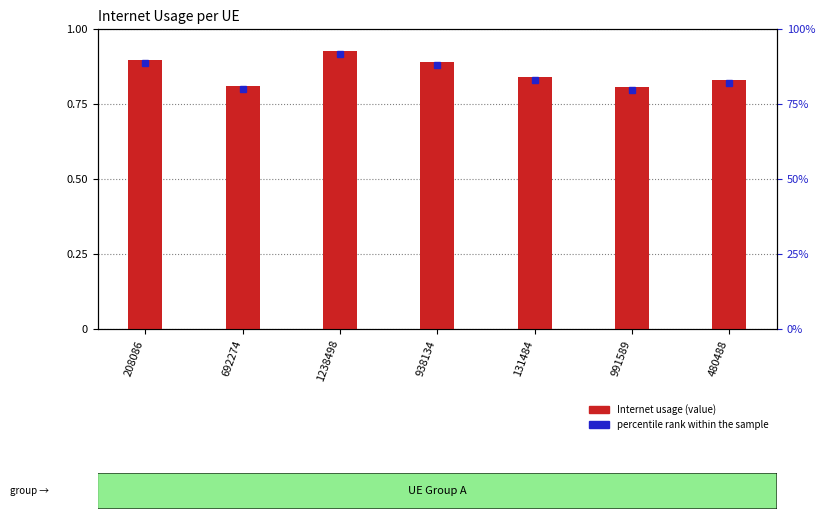

Count the values in the range 0 to 1.

7